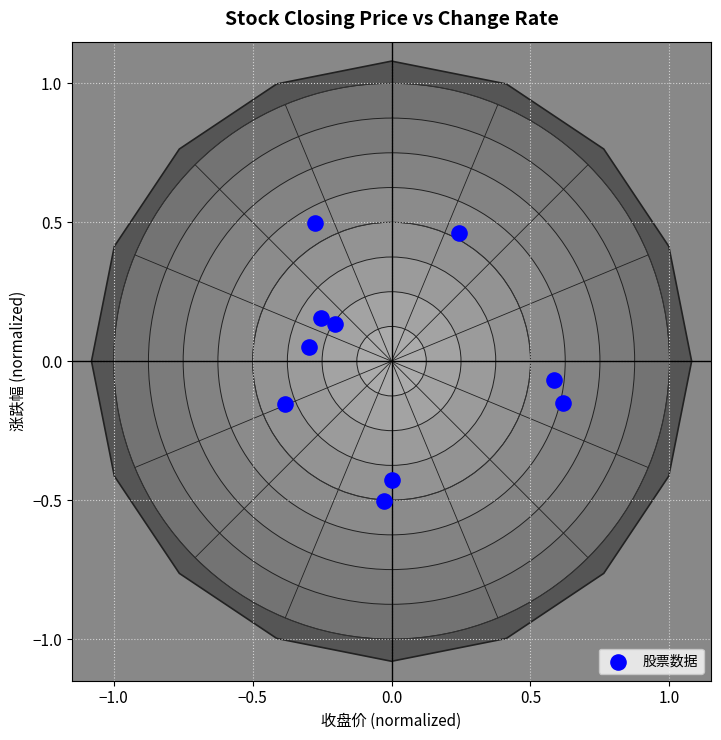

What is the range of X values (max minus min)?

1.0